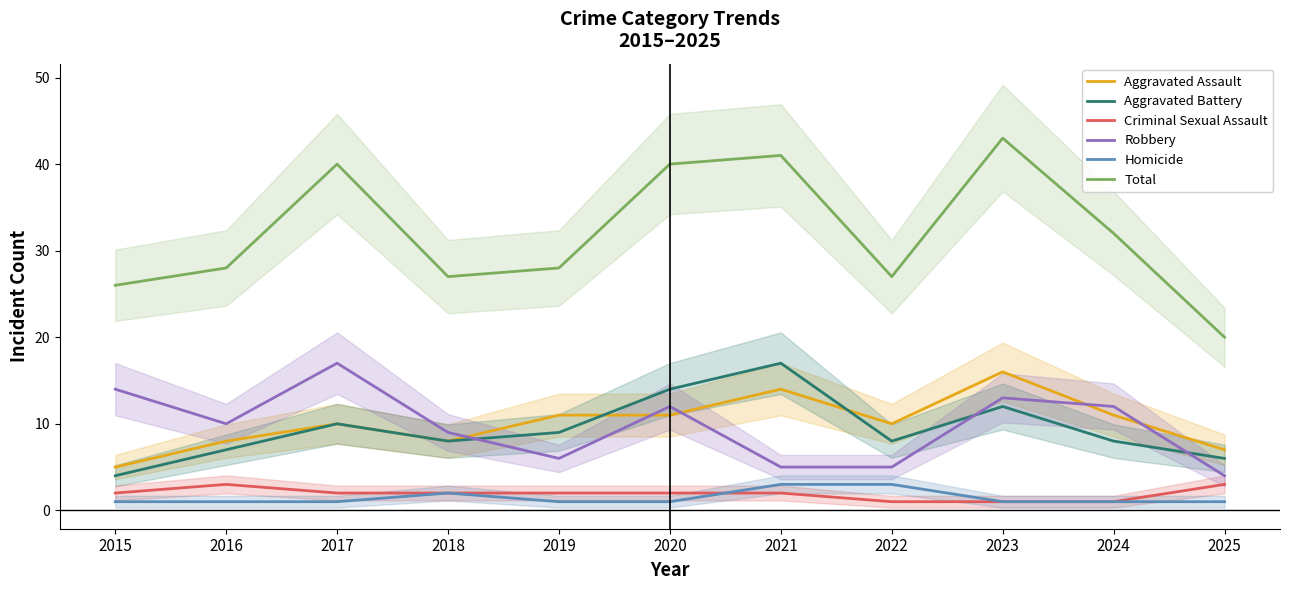

Is the value of Homicide at 2017 greater than the value of Criminal Sexual Assault at 2016?

No